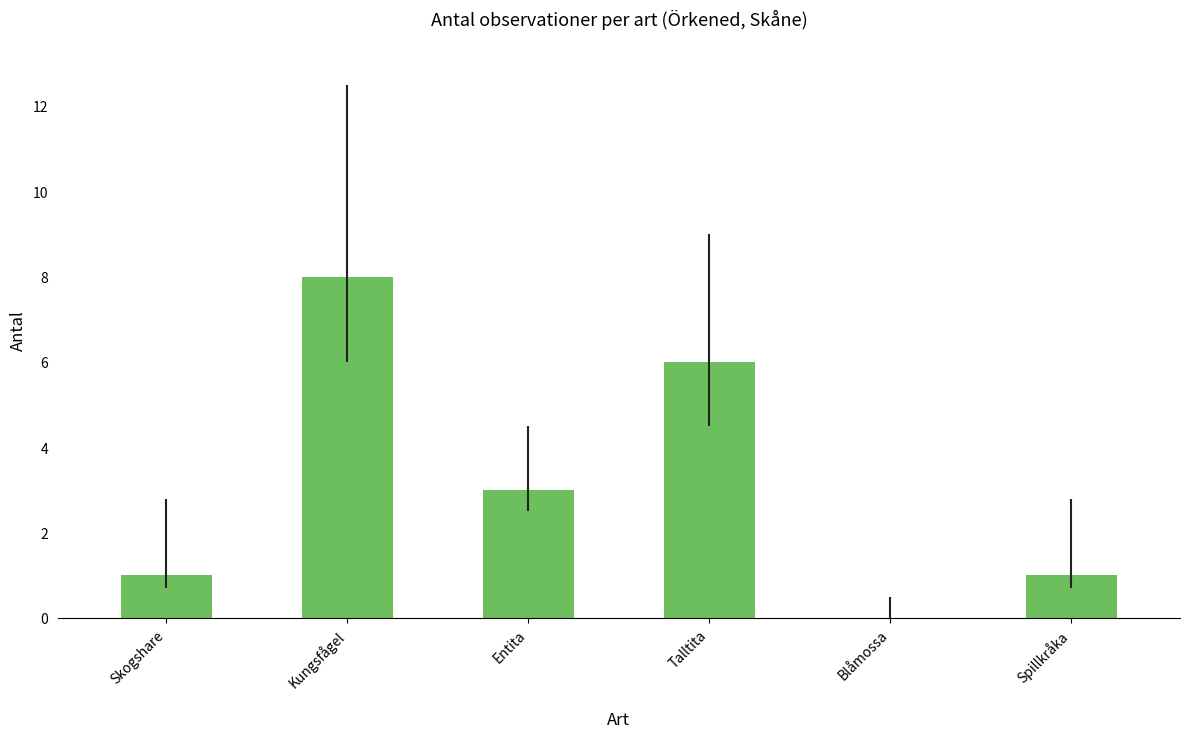

Count the values in the range 1 to 6.

4